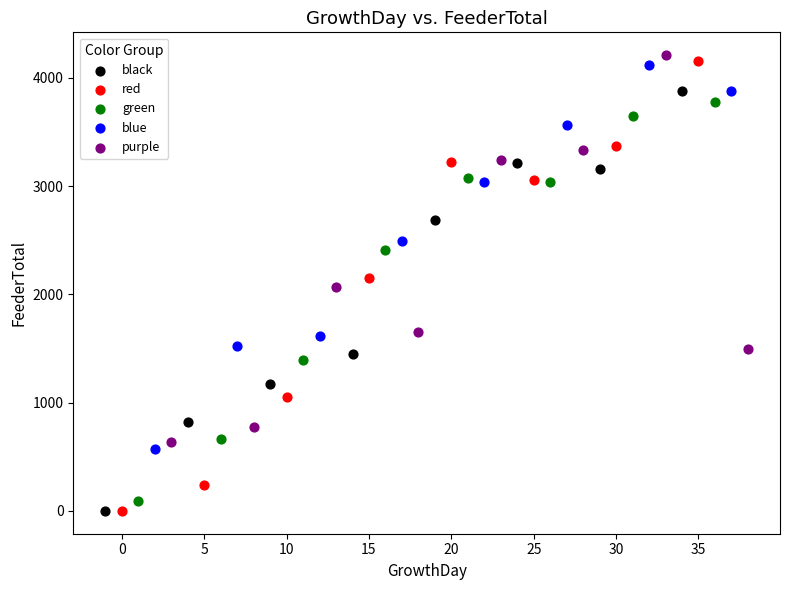

Which series has the widest spread of Y values?

red